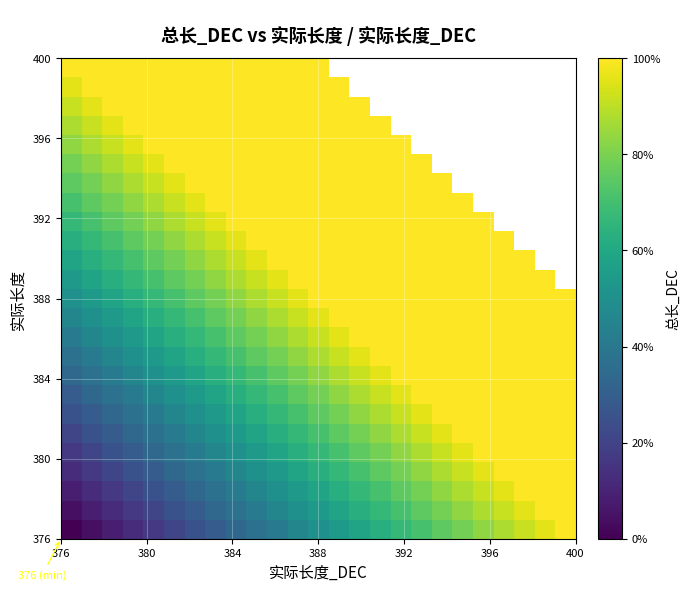

At how many categories does at least one series exceed 399?

25